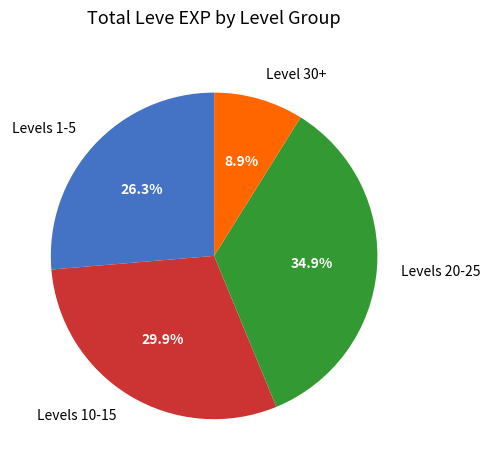

To the nearest percent, what is the average slice percentage?

25%